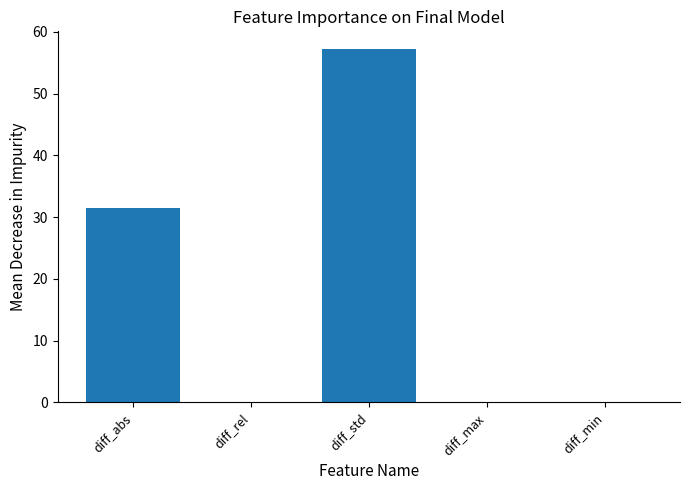

The chart shows a value of 0.0 at diff_min. True or false?

True